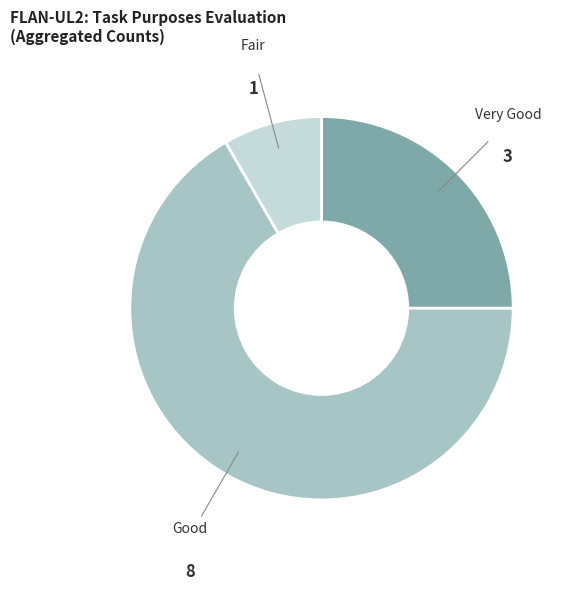

Is there a majority slice in this chart?

Yes